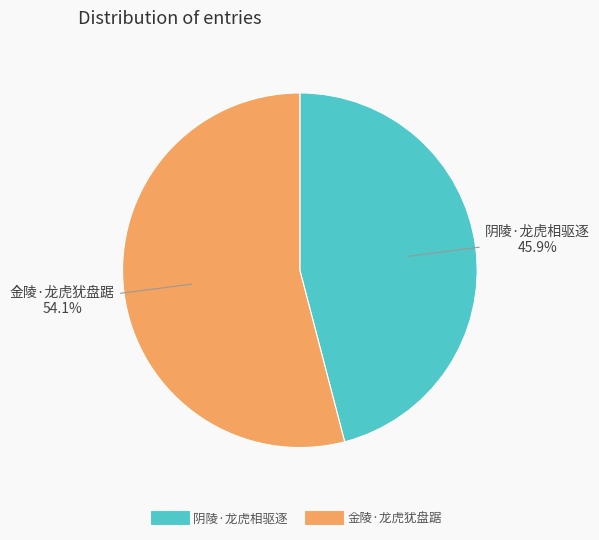

Approximately how many times larger is the value at 金陵·龙虎犹盘踞 compared to 阴陵·龙虎相驱逐?

1.2